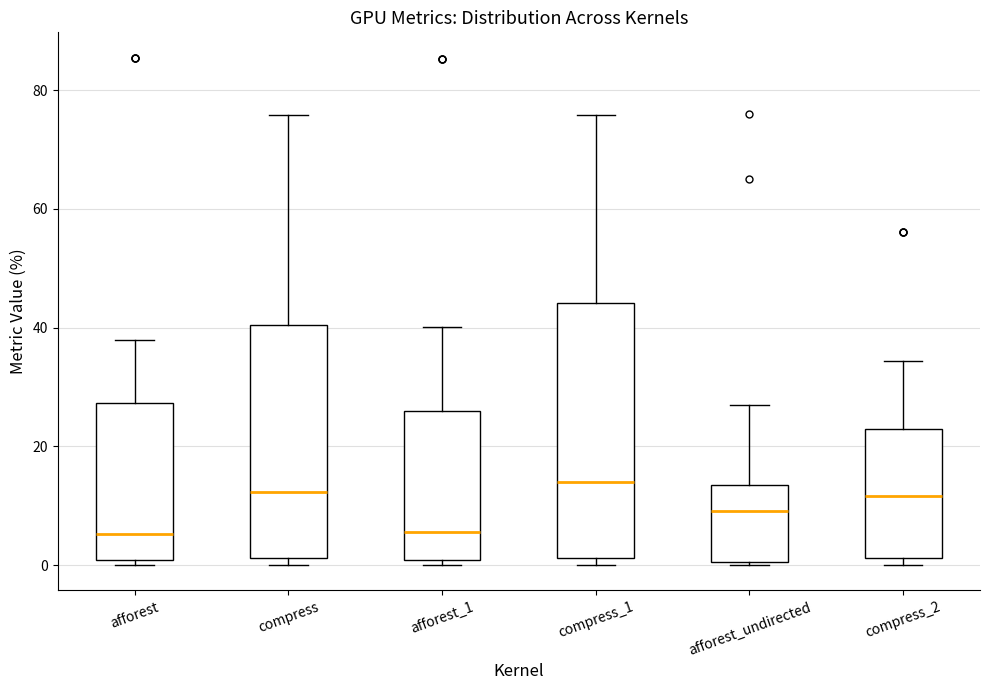

Reading left to right, transcribe this box plot: for each box, give where its median line is, the range the box spans, and where its two whiskers end, as read against the y-axis. The values are not printed on the chart, so give them approximately, as read against the axis.

afforest: median 6, box 0 to 28, whiskers 0 (just below the box's lower edge) to 38
compress: median 12, box 2 to 40, whiskers 0 to 76
afforest_1: median 6, box 0 to 26, whiskers 0 (just below the box's lower edge) to 40
compress_1: median 14, box 2 to 44, whiskers 0 to 76
afforest_undirected: median 10, box 0 to 14, whiskers 0 to 26
compress_2: median 12, box 2 to 22, whiskers 0 to 34